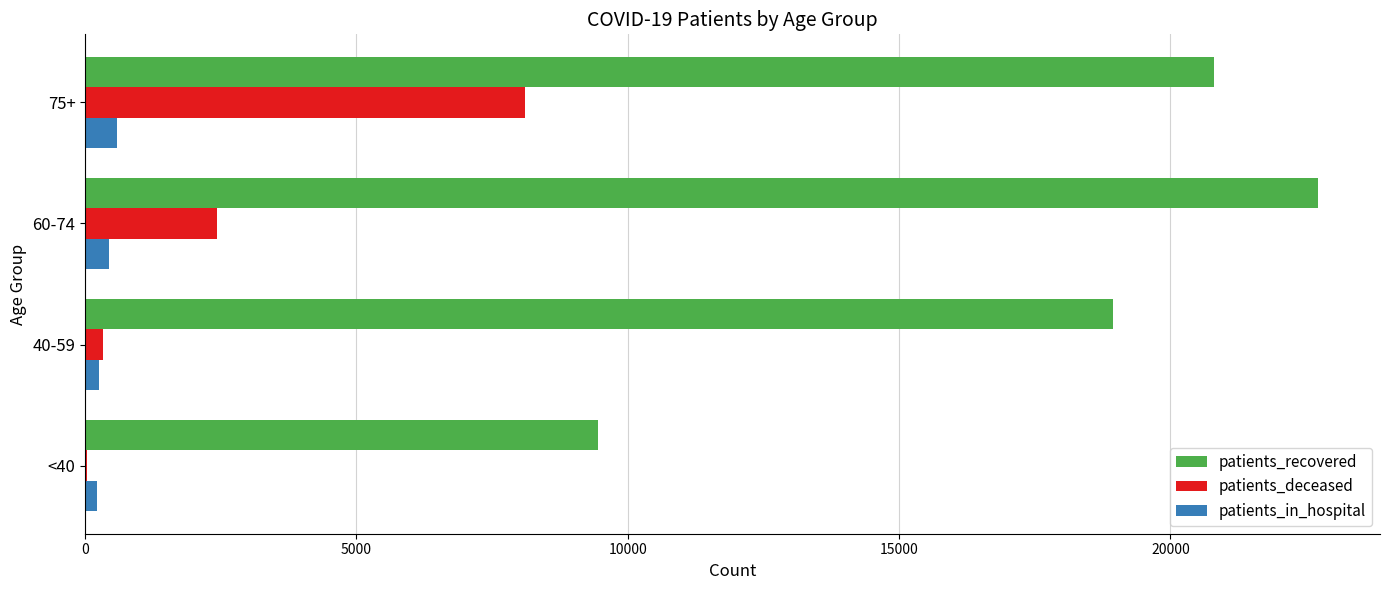

Between 40-59 and 75+, which series saw the biggest shift?

patients_deceased